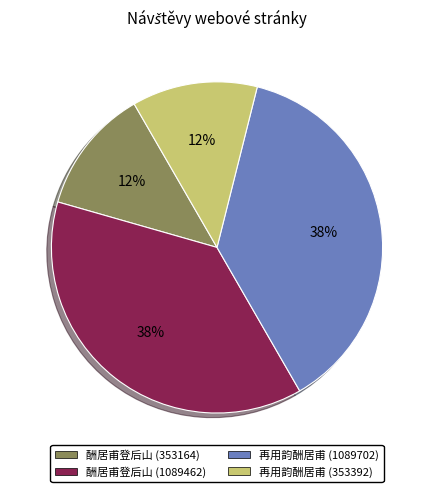

To the nearest percent, what is the average slice percentage?

25%